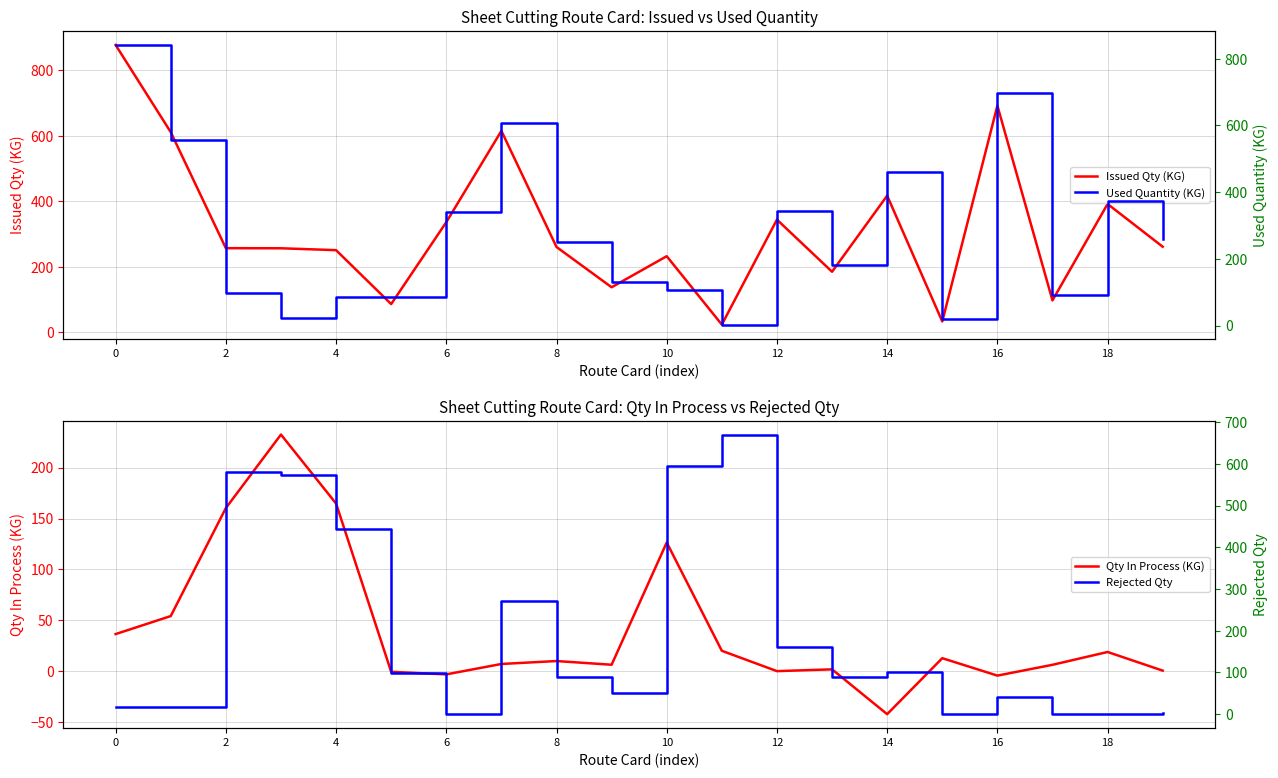

At how many categories does at least one series exceed 251?

15